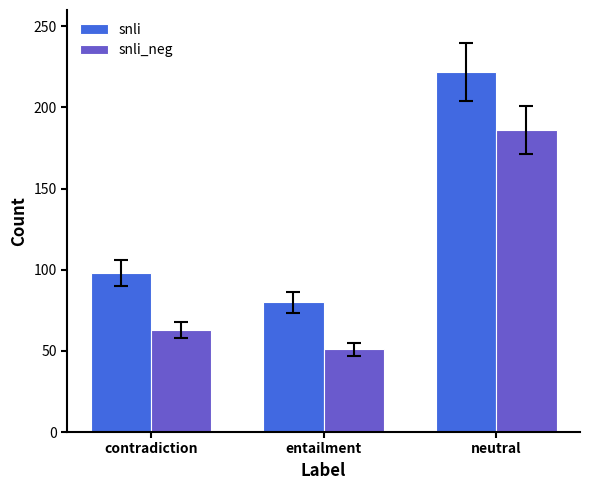

What is the value of the snli_neg bar at the 2nd from the left?

51